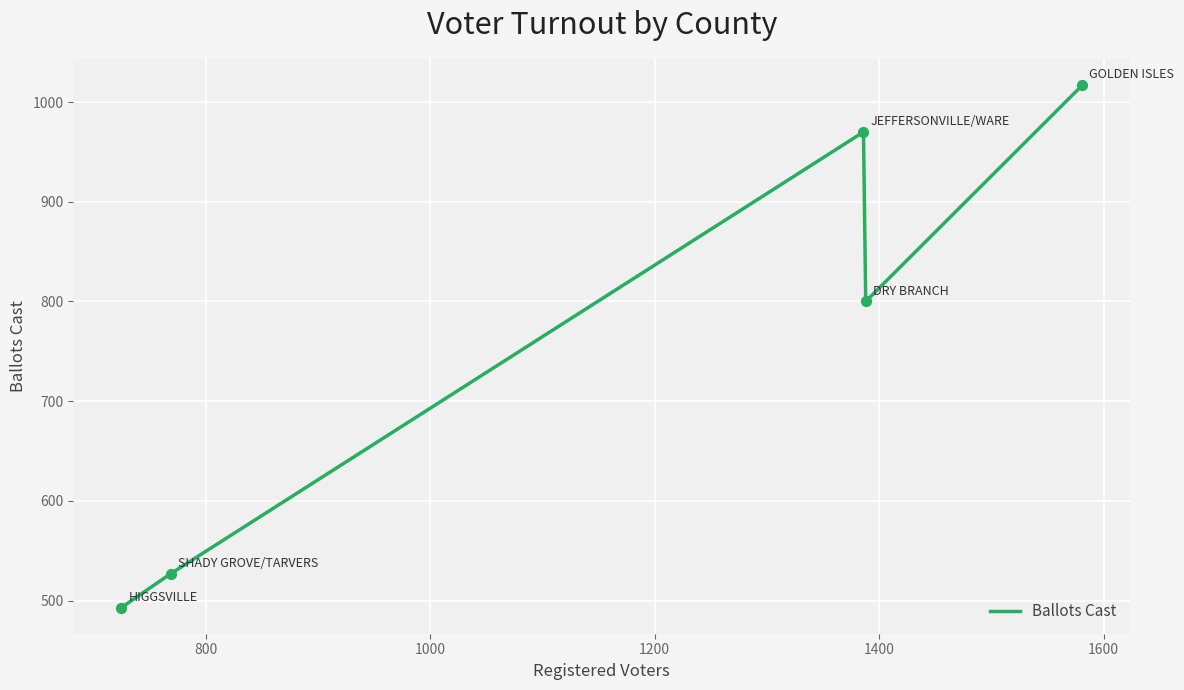

What is the maximum value shown in the chart?

1017